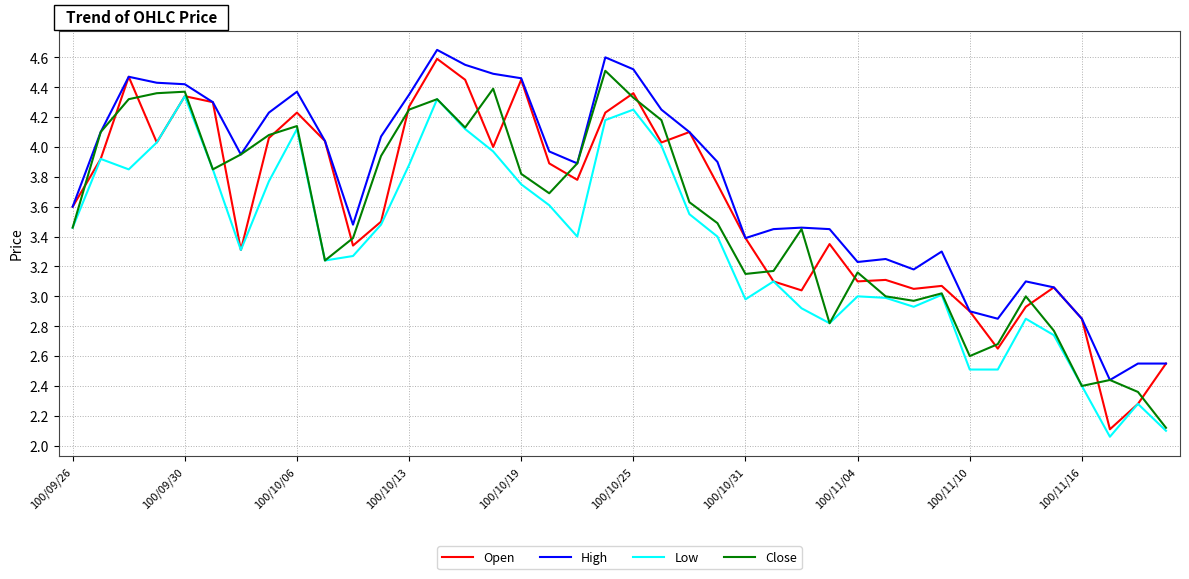

Which series has the largest total across all categories?

High